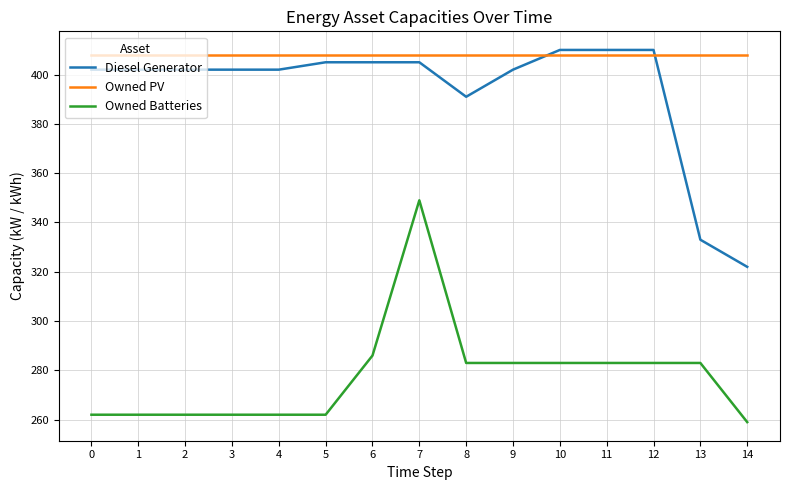

What is the minimum value shown in the chart?

259